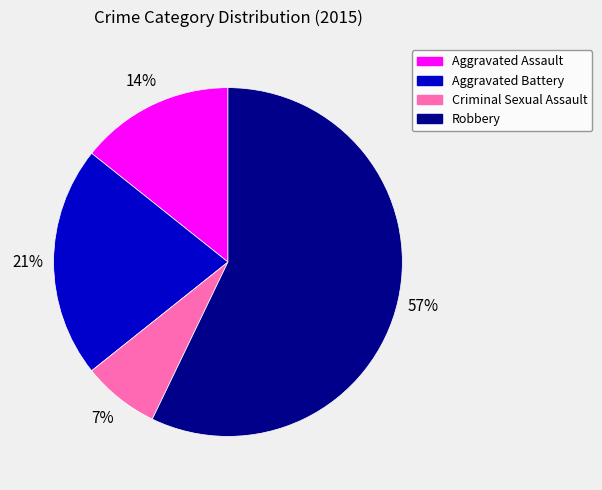

Is Aggravated Assault the majority of the pie?

No